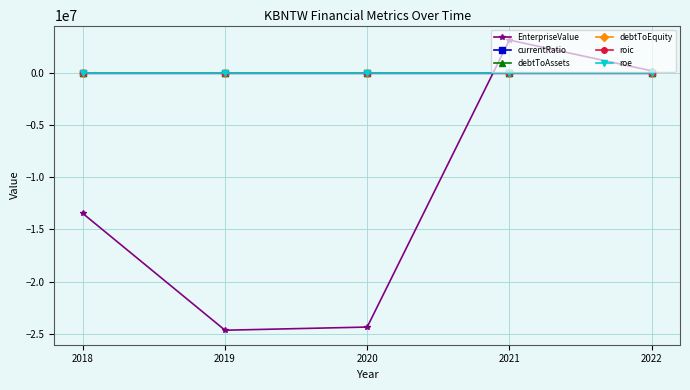

True or false: debtToEquity has more than 0 interior local peaks.

True